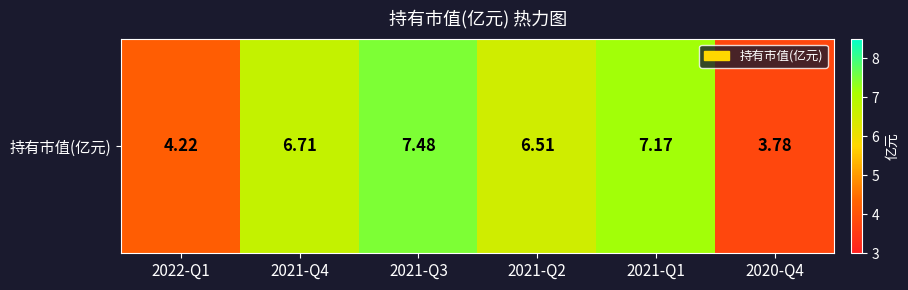

Which label corresponds to the largest value in the chart?

2021-Q3